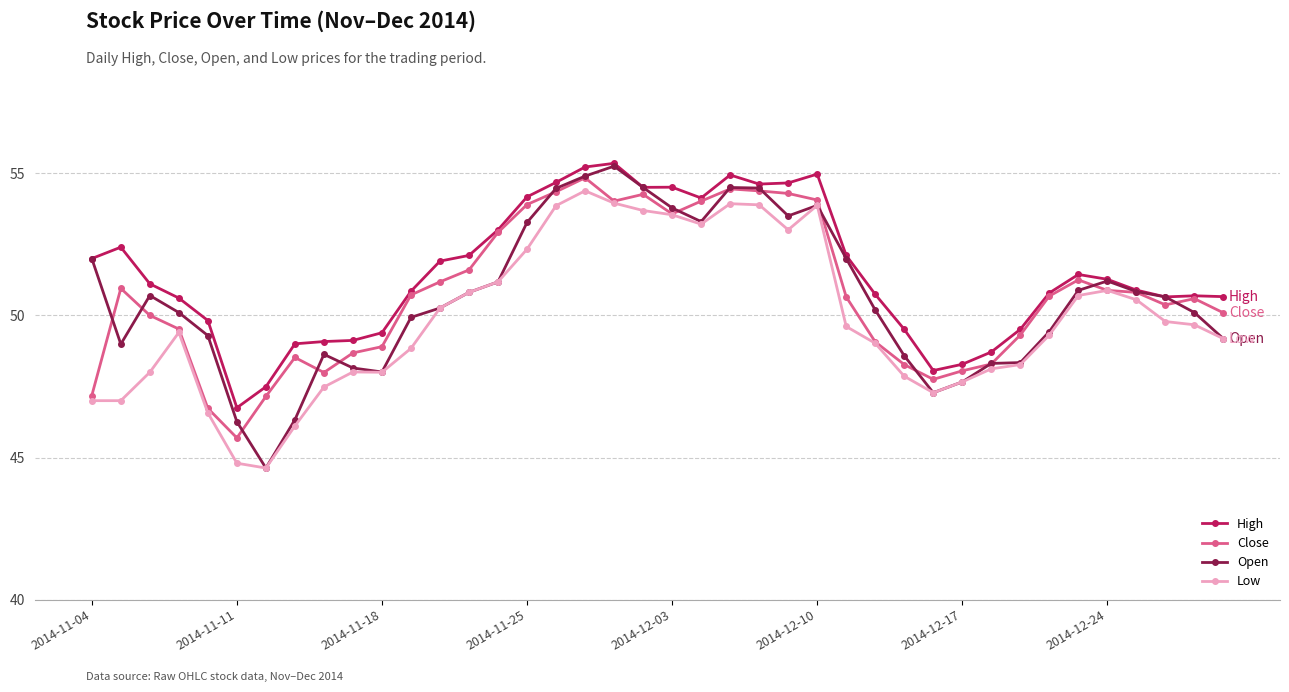

What is the value of the High point at the 32nd from the left?

48.7